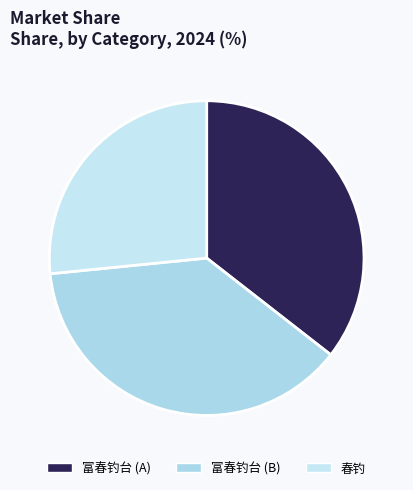

Count the number of slices in the pie.

3